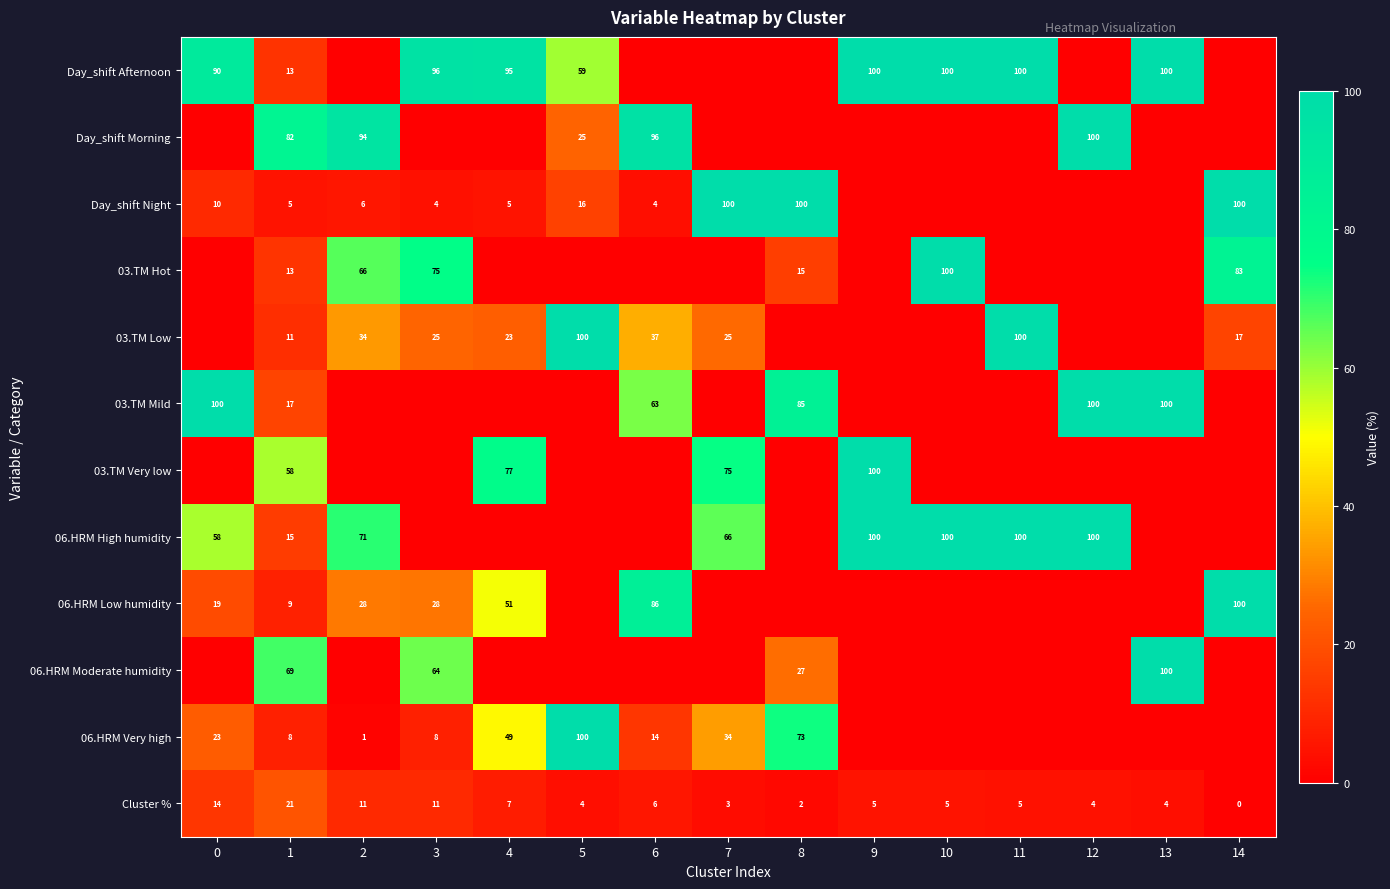

True or false: 03.TM Mild has a value of 146 at 13.

False